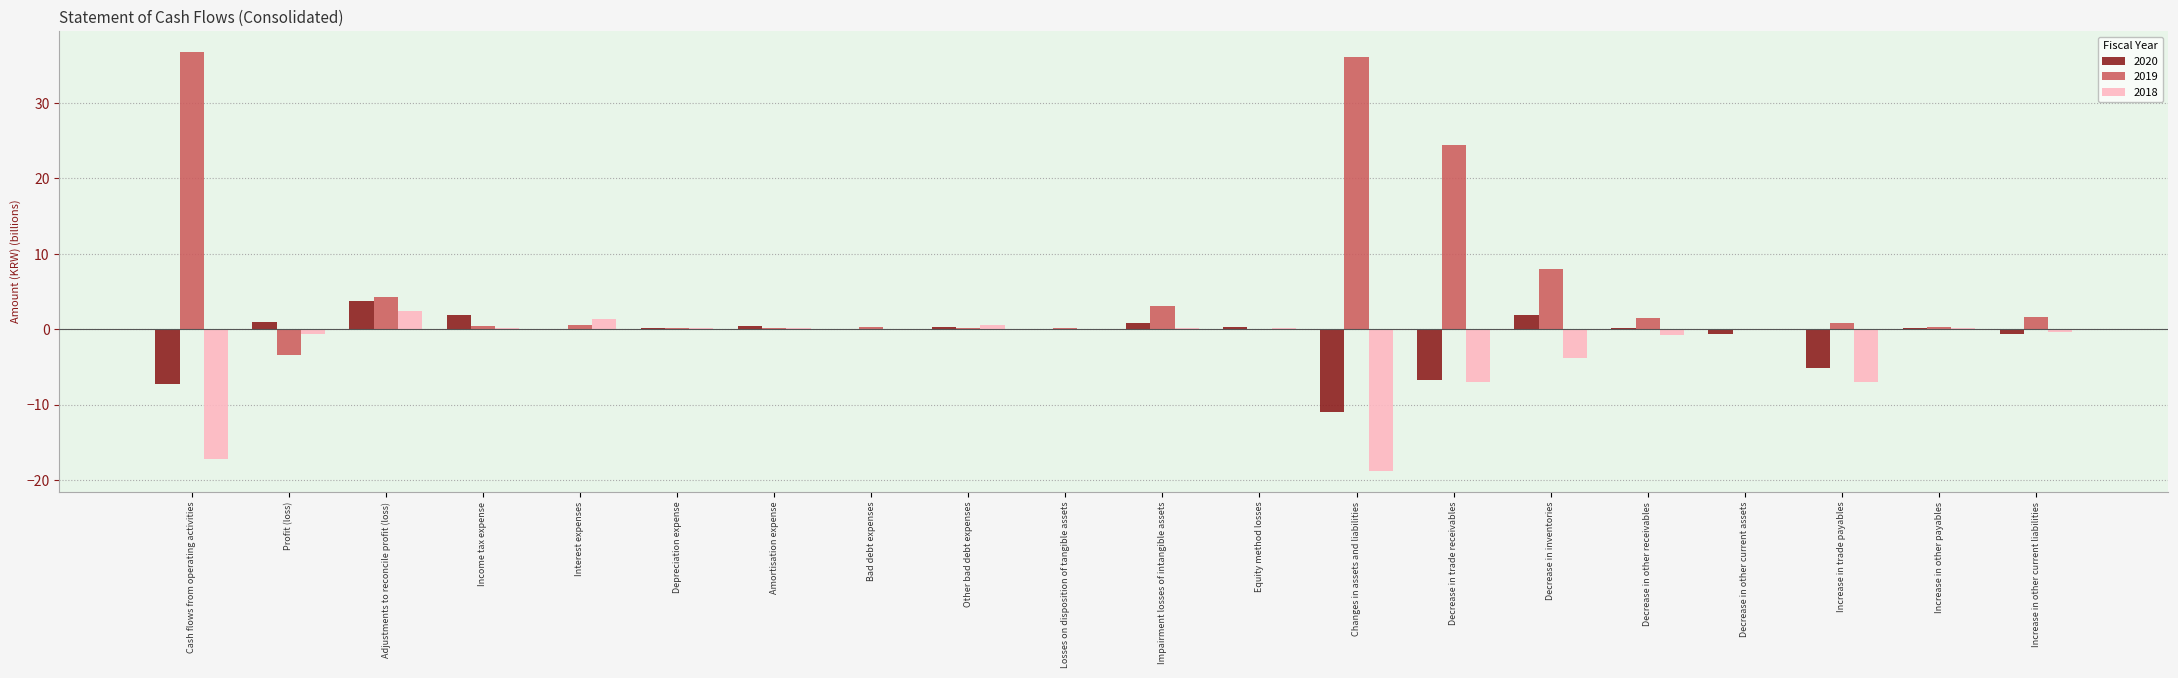

At which category does the chart reach its peak across all series?

Cash flows from operating activities